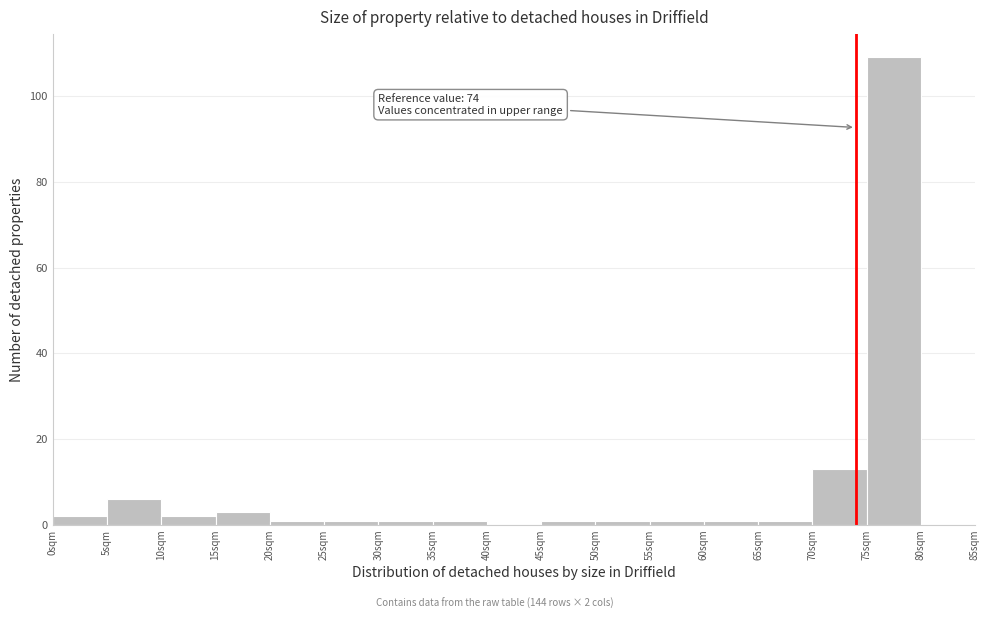

Which range on the x-axis has the tallest bar?

75 to 80